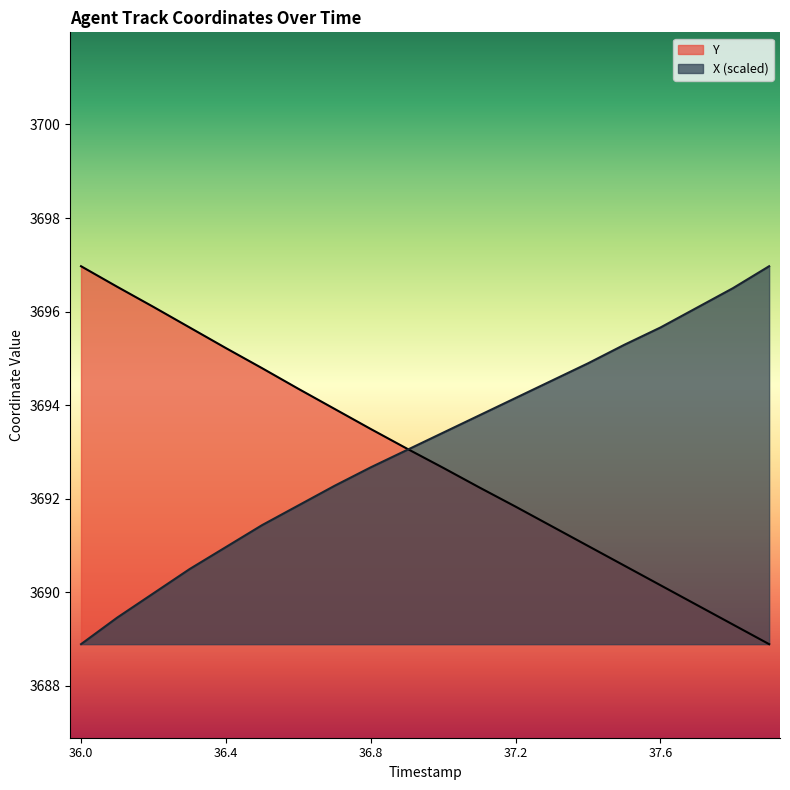

What are all the series names shown in the legend?

Y, X (scaled)